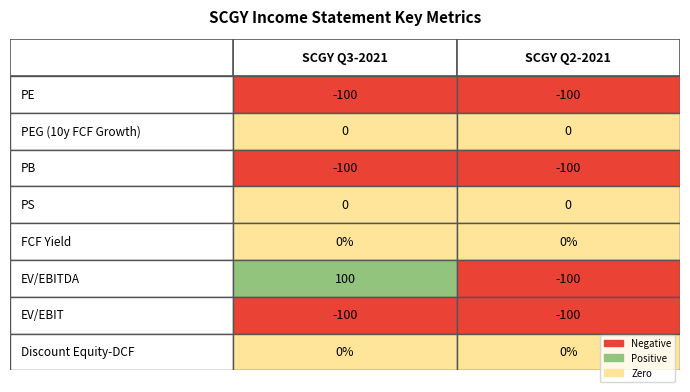

What is the value of the SCGY_2021Q2 bar at the 1st from the left?

-100